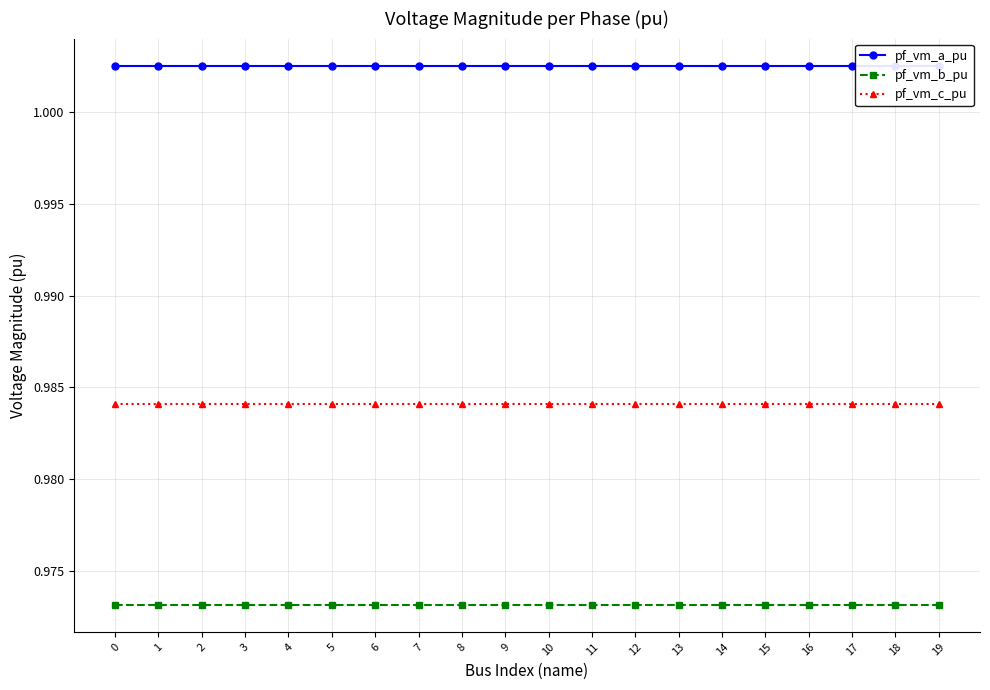

Is the value of pf_vm_a_pu at 9 greater than the value of pf_vm_b_pu at 10?

Yes